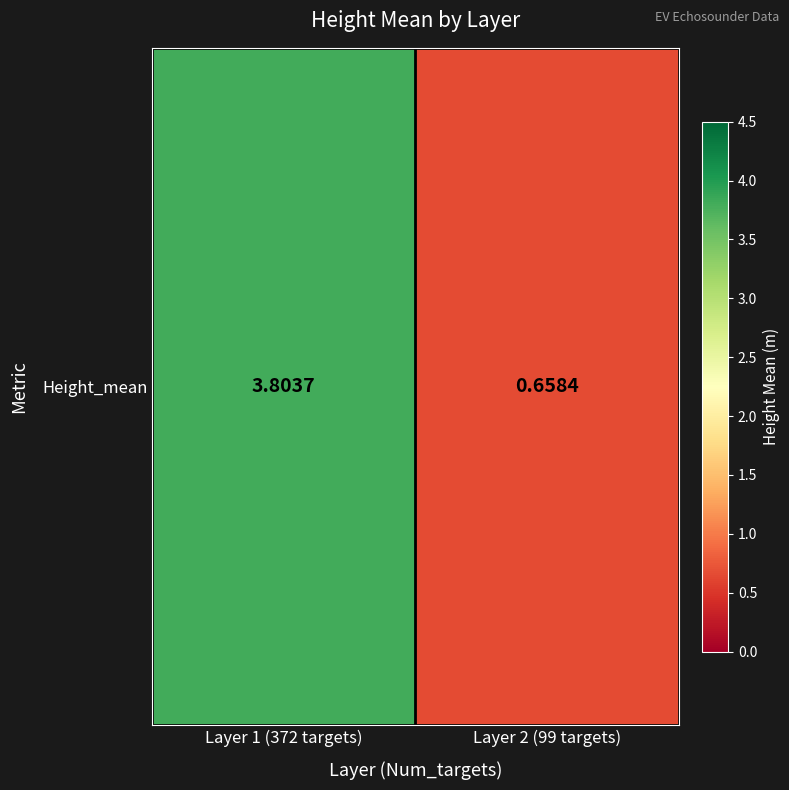

What is the change in value from Layer 1 (372 targets) to Layer 2 (99 targets)?

-3.1